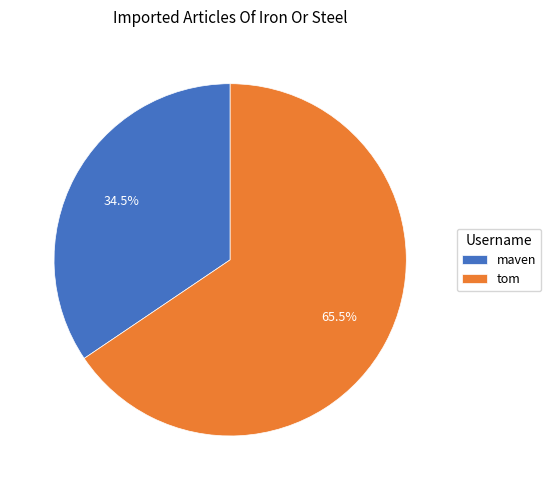

How much of the chart is everything except maven?

65.5%